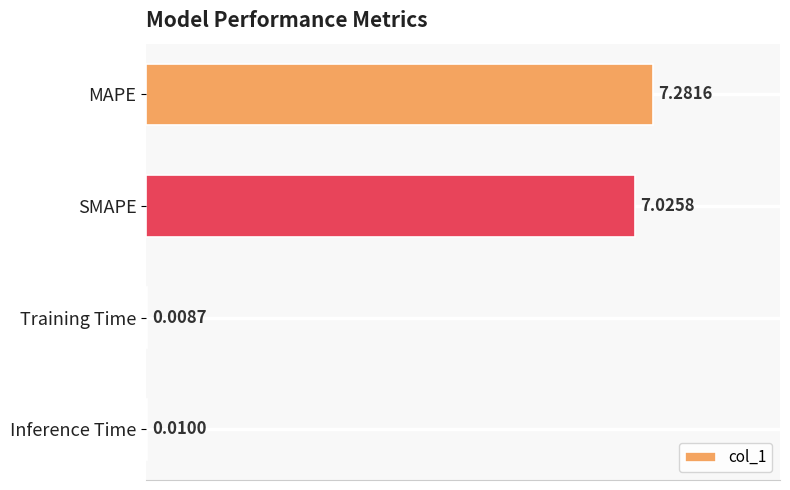

How many values exceed 7?

2